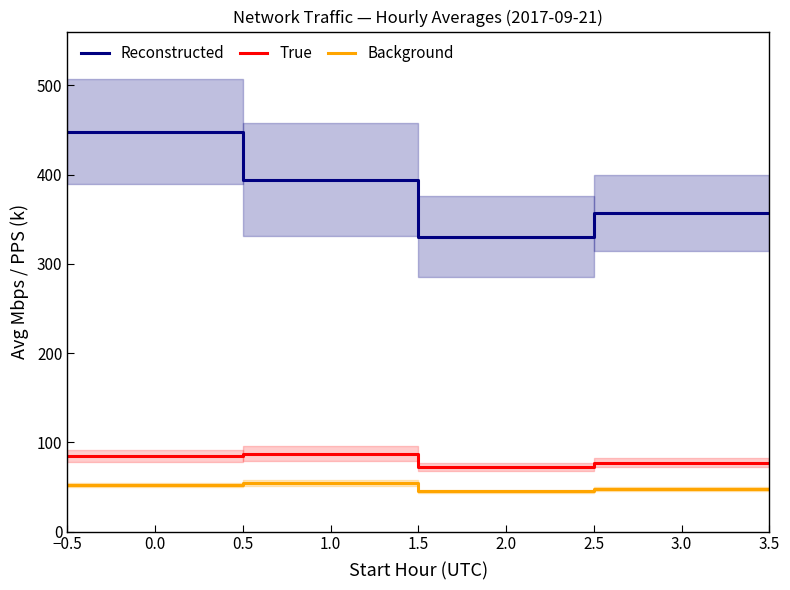

The Reconstructed series shows 448.3 at 0.5. True or false?

True